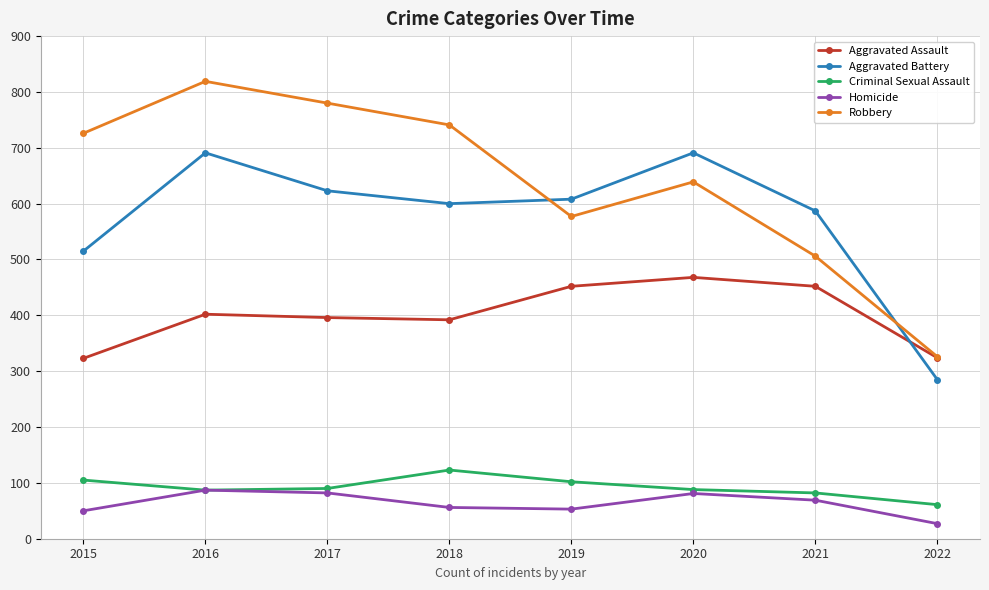

What are all the series names shown in the legend?

Aggravated Assault, Aggravated Battery, Criminal Sexual Assault, Homicide, Robbery